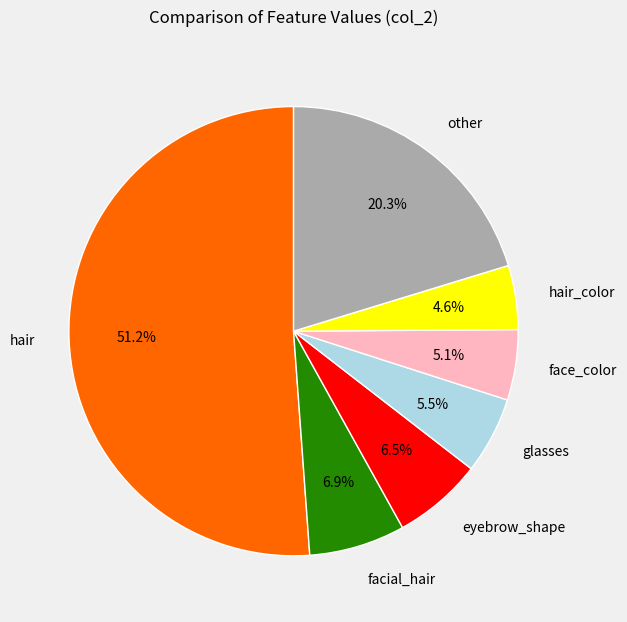

What is the ratio of the value at hair to the value at other?

2.5